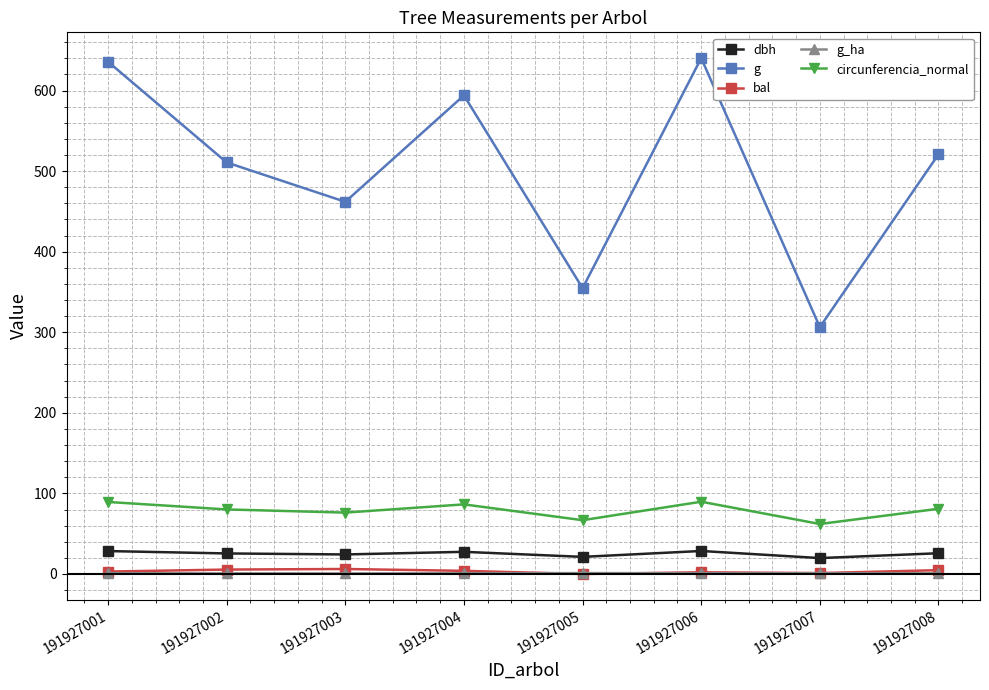

How many distinct data groups are displayed?

5